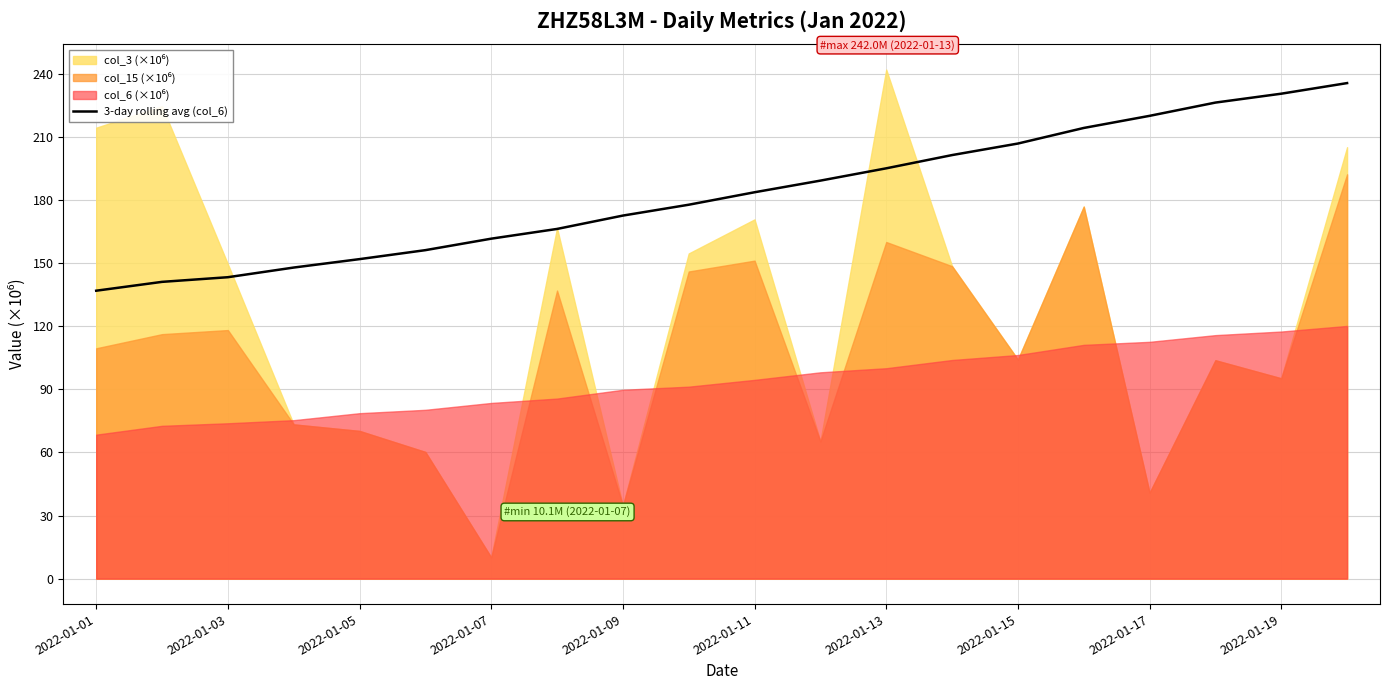

Is it true that the value at 13 is 201.3?

True